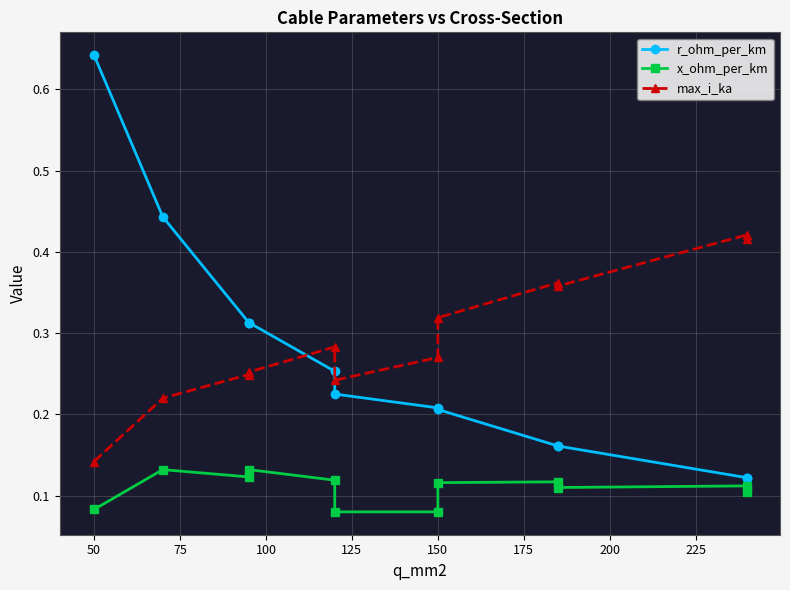

Reading left to right, extract all data points from this chart.

r_ohm_per_km: 0.6	0.4	0.3	0.3	0.3	0.2	0.2	0.2	0.2	0.2	0.1	0.1
x_ohm_per_km: 0.1	0.1	0.1	0.1	0.1	0.1	0.1	0.1	0.1	0.1	0.1	0.1
max_i_ka: 0.1	0.2	0.2	0.3	0.3	0.2	0.3	0.3	0.4	0.4	0.4	0.4